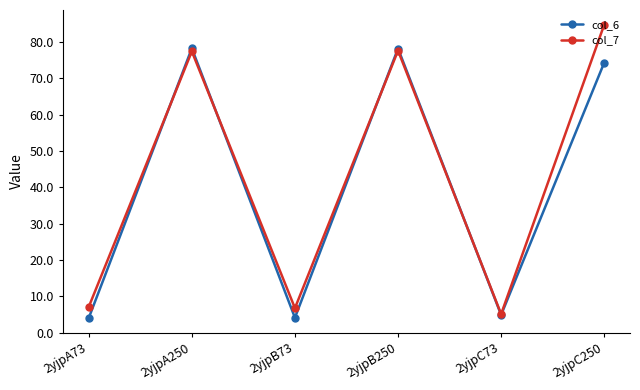

Where do col_6 and col_7 first cross each other?

2yjpA73 and 2yjpA250